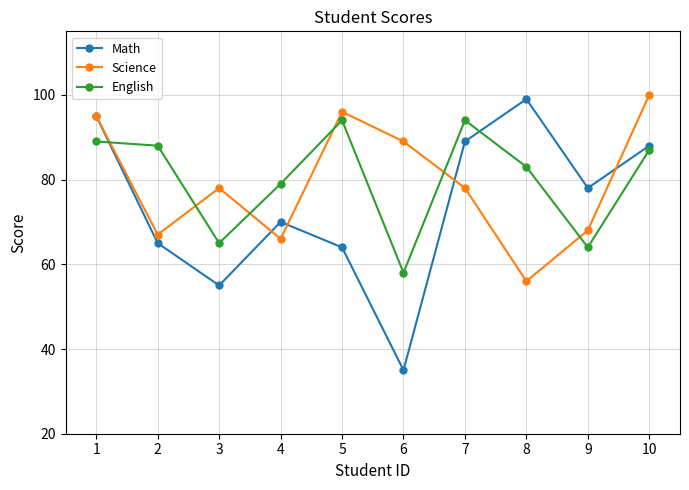

Is the value of Science at 9 greater than the value of English at 10?

No